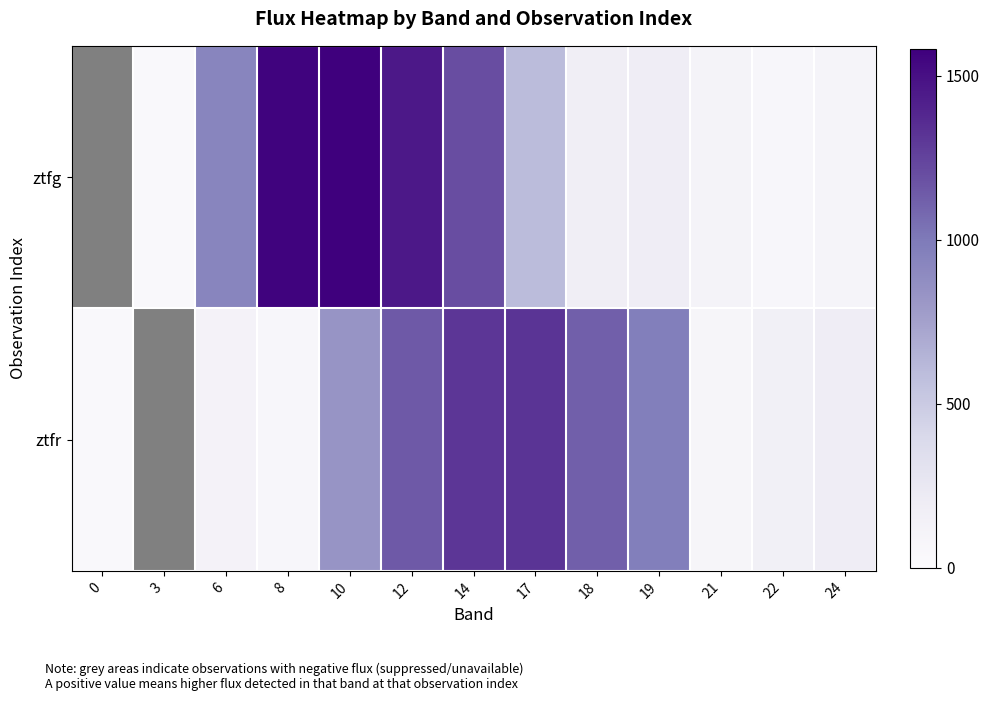

List the series in order of their peak value, lowest first.

ztfr, ztfg